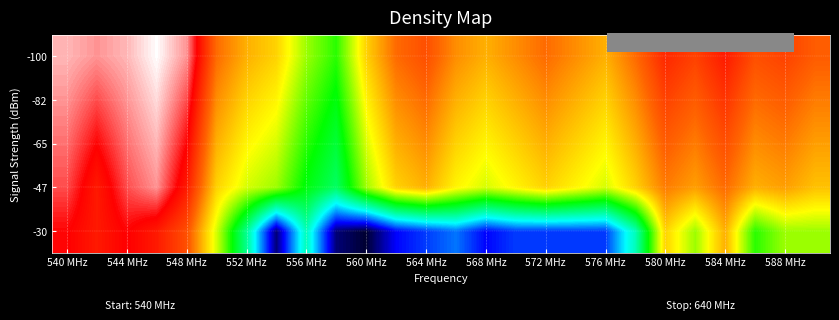

Count the number of data series in this chart.

5